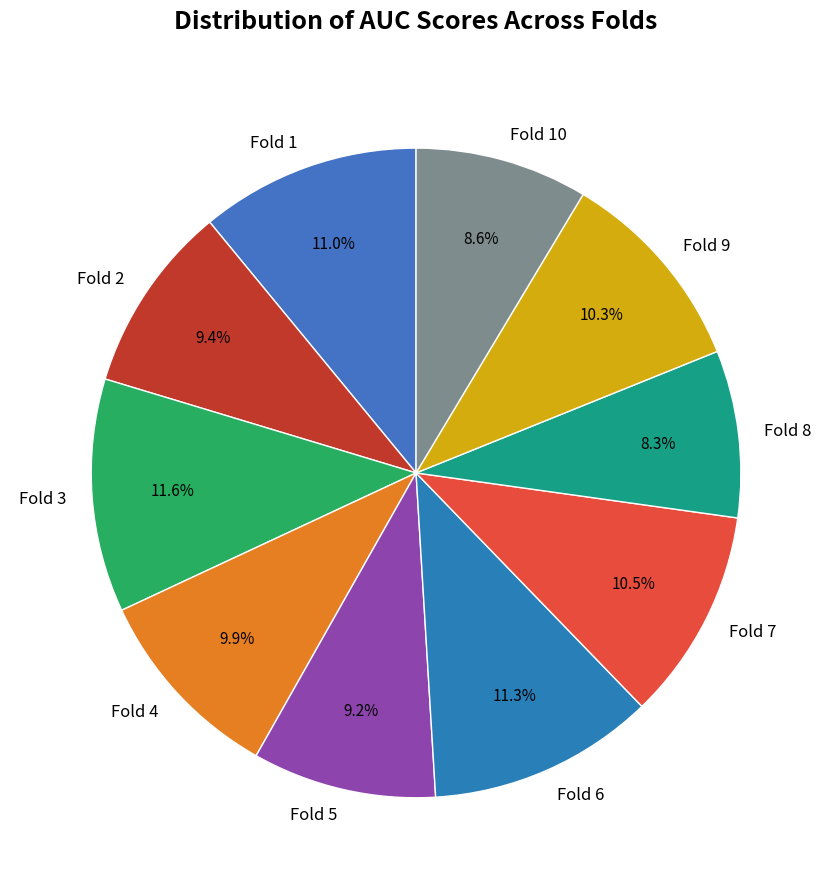

Does Fold 3 account for over 50% of the chart?

No